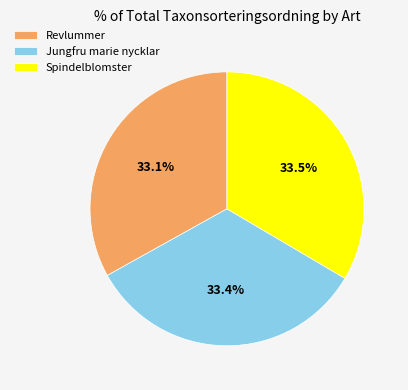

What percentage is NOT represented by Jungfru marie nycklar?

66.6%